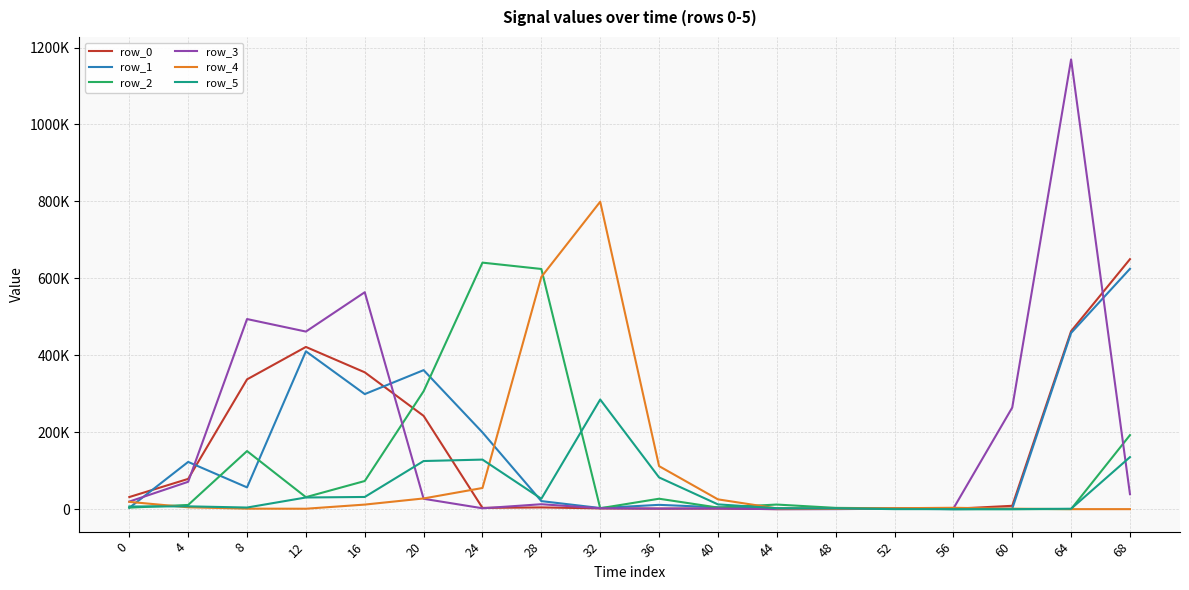

What is the total value across all series at 44?

18070